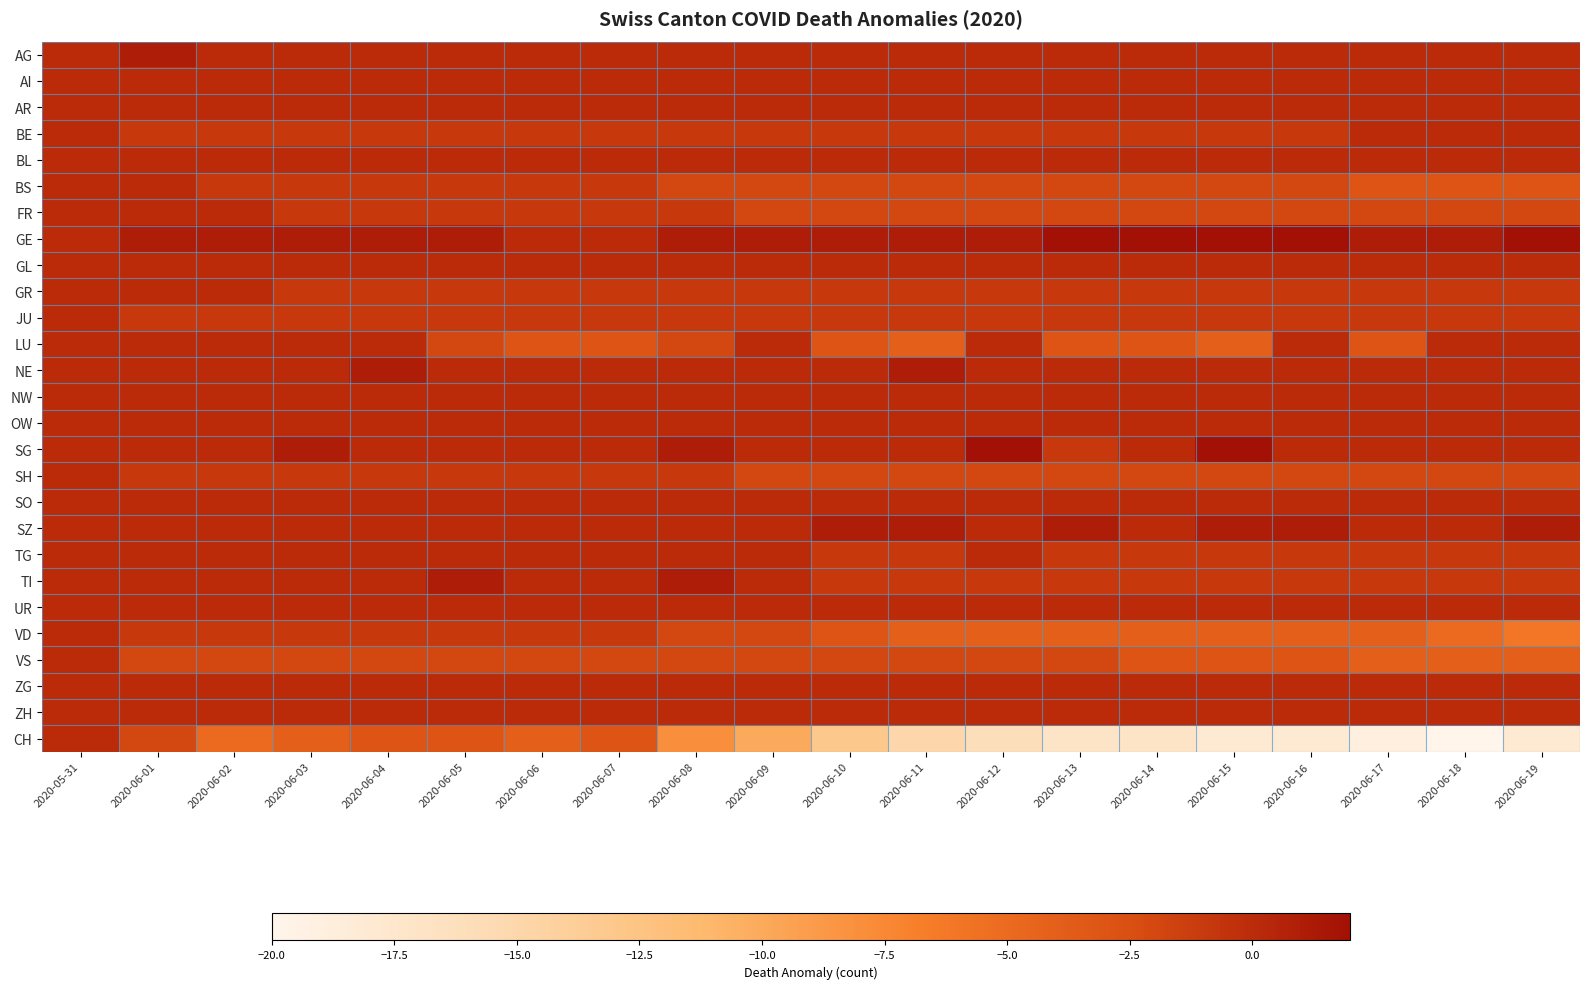

How many categories are shown in the chart?

20